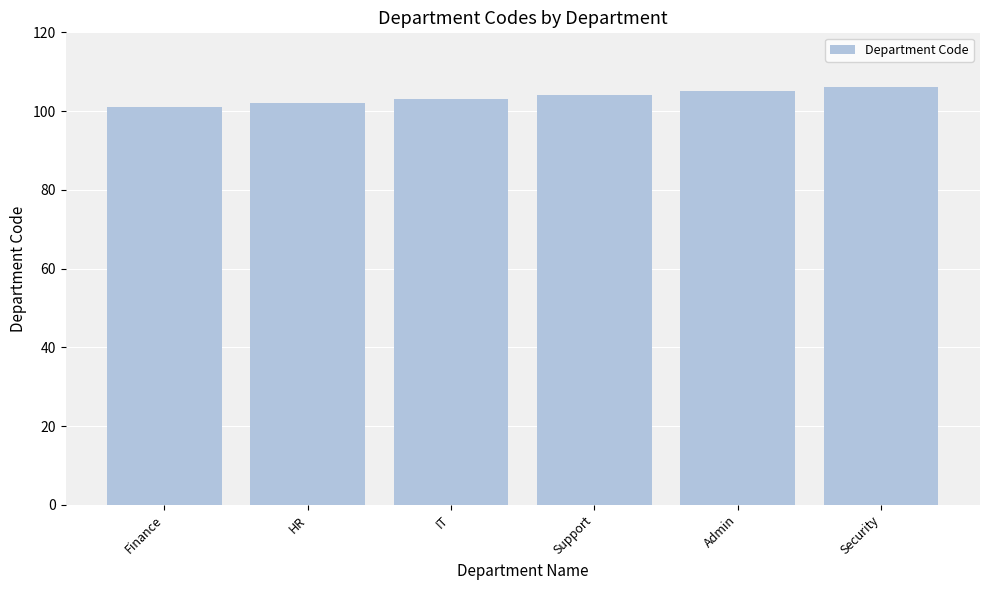

How many data points are less than 104?

3